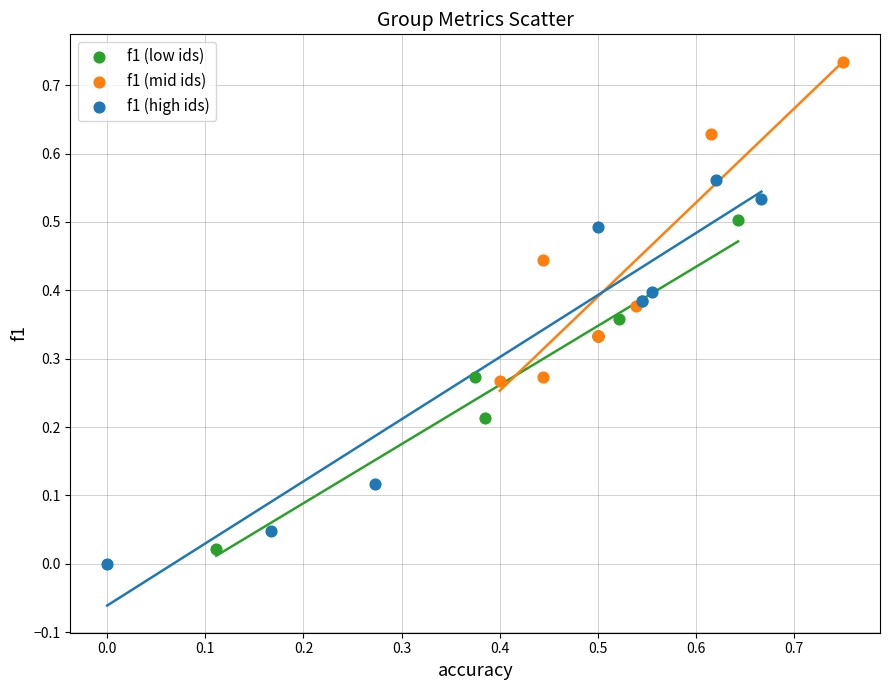

Which series contains the highest Y value?

f1 (mid ids)